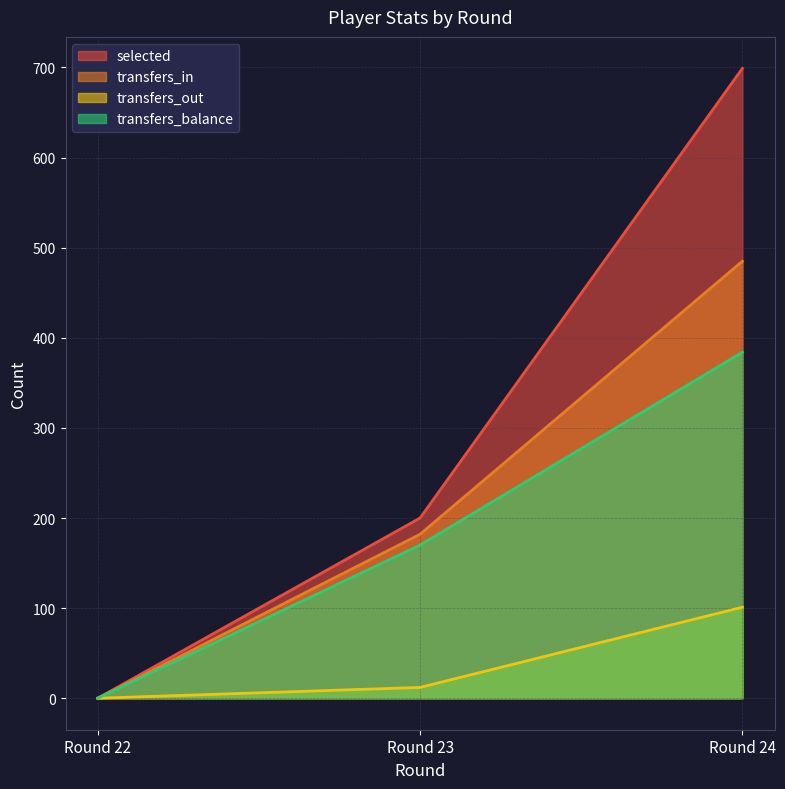

What is the spread (max minus min) of values at Round 23?

188